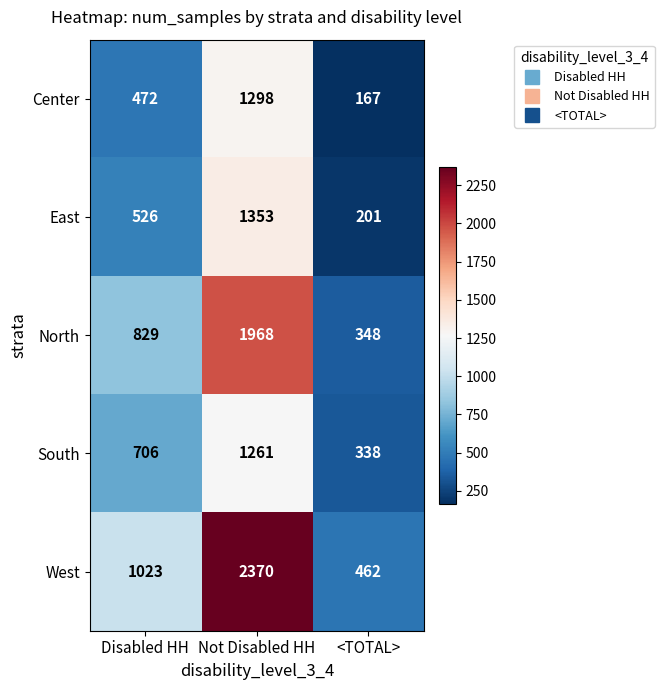

How many series are shown in this chart?

5